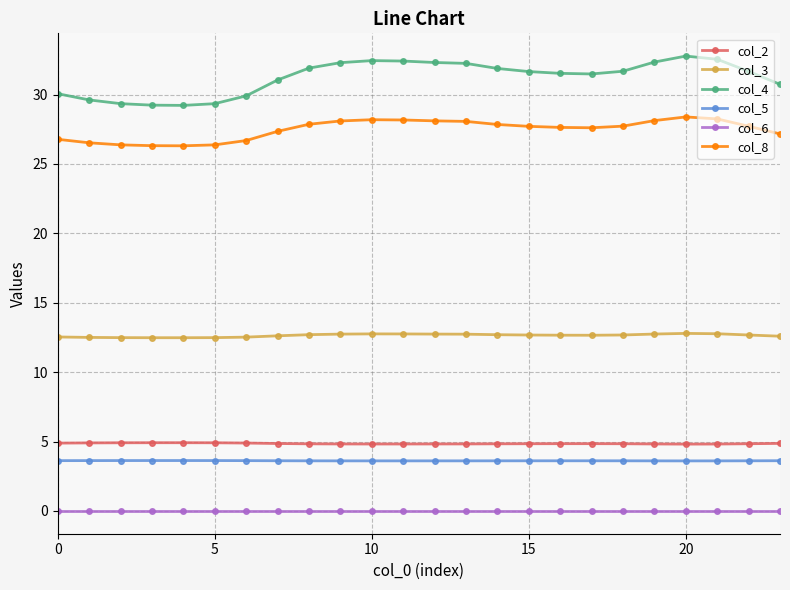

Which series has the largest range (max minus min)?

col_4